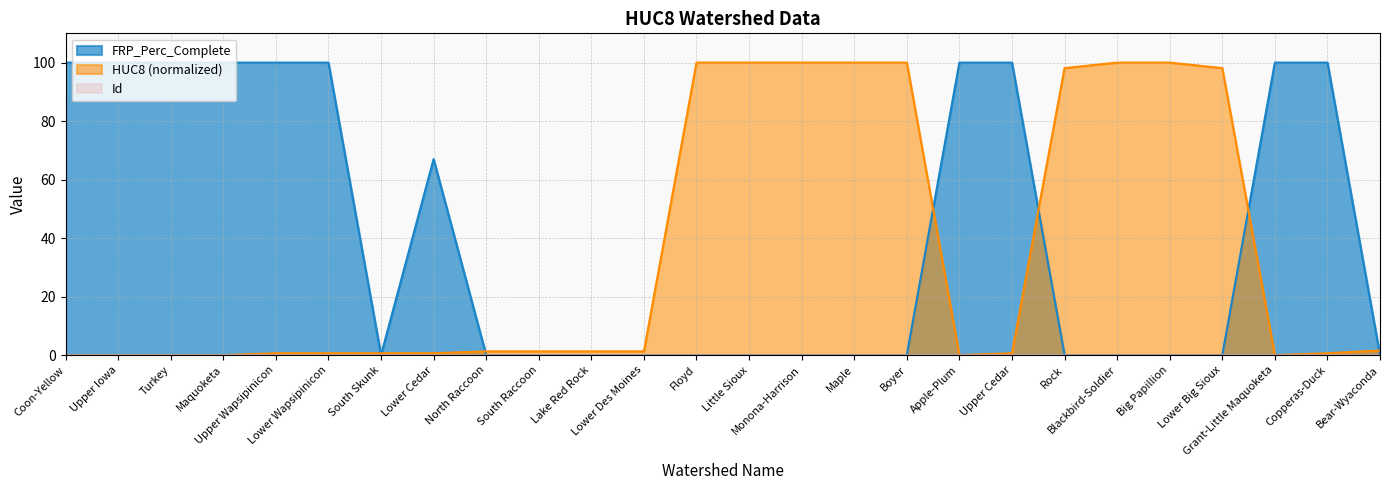

Reading right to left, extract all data points from this chart.

FRP_Perc_Complete: 0.0	100.0	100.0	0.0	0.0	0.0	0.0	100.0	100.0	0.0	0.0	0.0	0.0	0.0	0.0	0.0	0.0	0.0	67.0	0.0	100.0	100.0	100.0	100.0	100.0	100.0
HUC8: 1.6	0.6	0.0	98.1	100.0	100.0	98.1	0.6	0.0	100.0	100.0	100.0	100.0	100.0	1.3	1.3	1.3	1.3	0.6	0.6	0.6	0.6	0.0	0.0	0.0	0.0